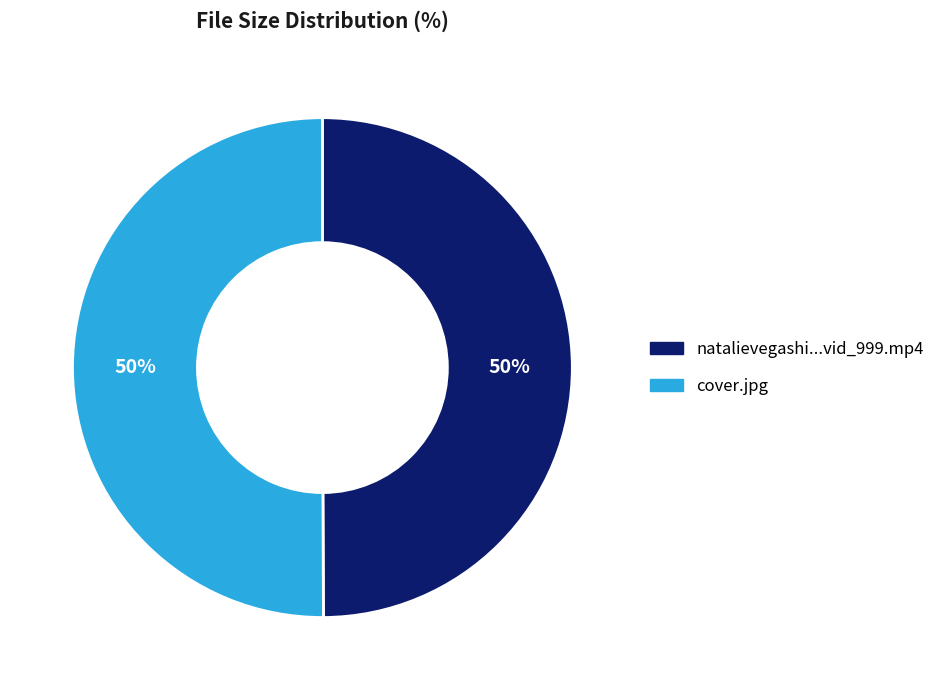

To the nearest percent, what is the average slice percentage?

50%